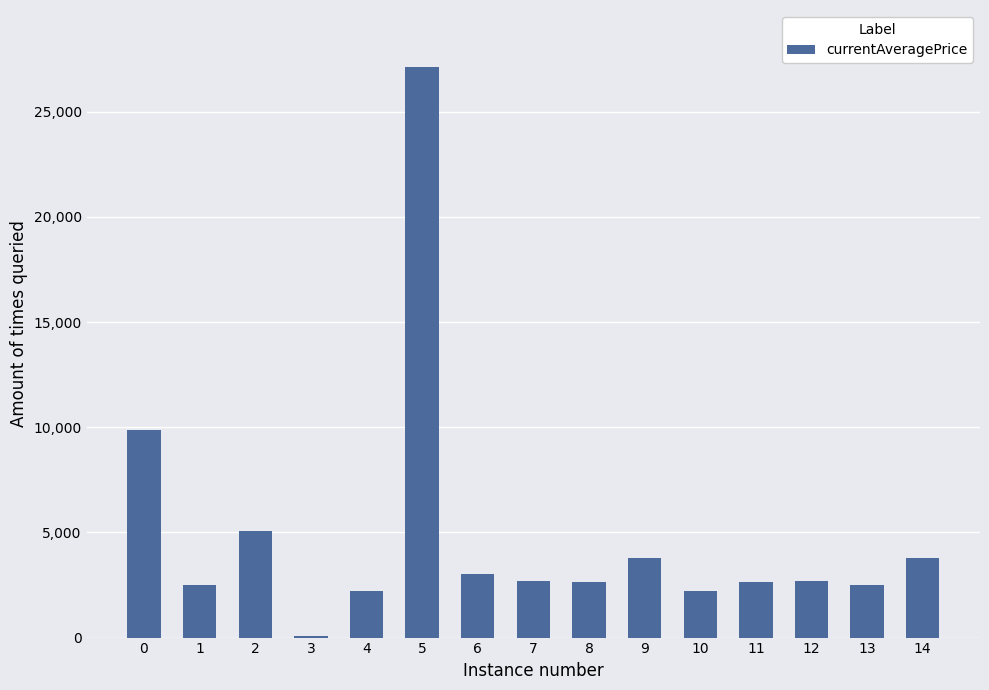

The value at 7 is 2680.0. True or false?

True